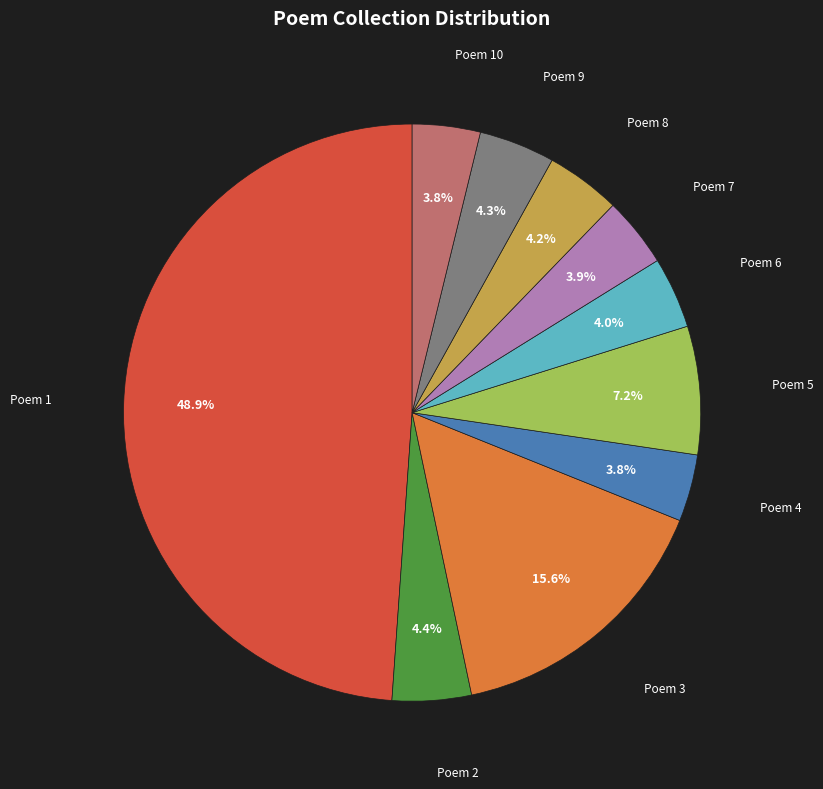

To the nearest percent, what is the difference between the largest and smallest slice percentages?

45%